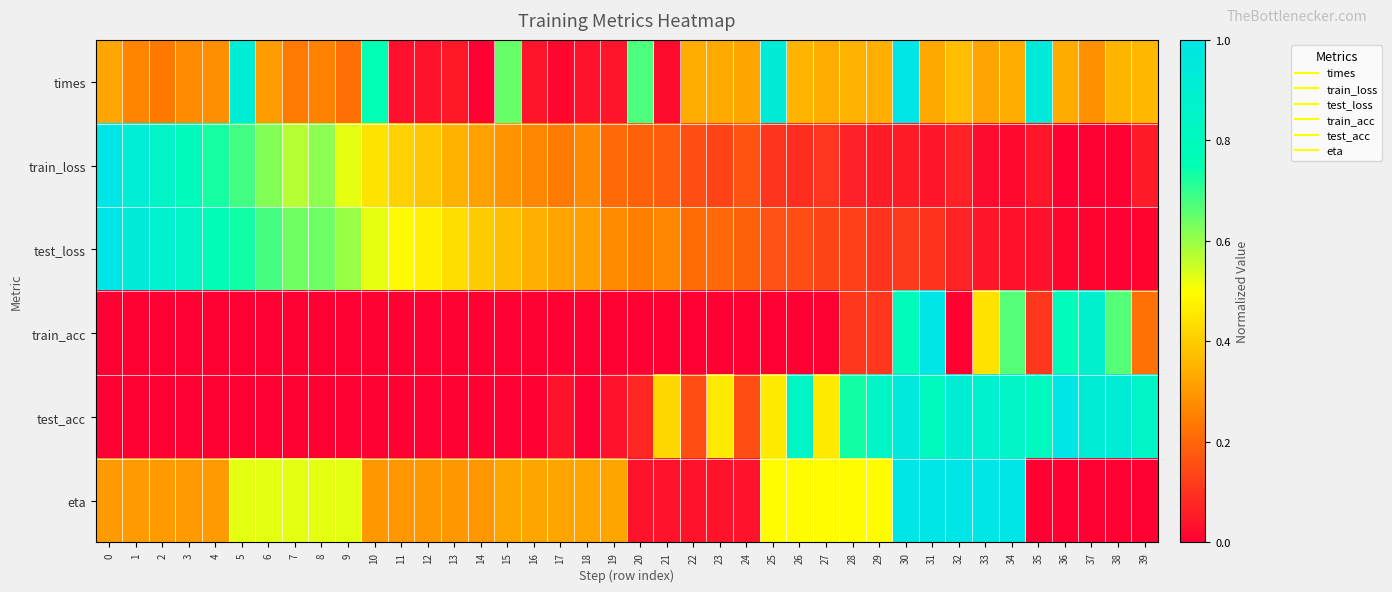

At which category is the sum across all series the highest?

30